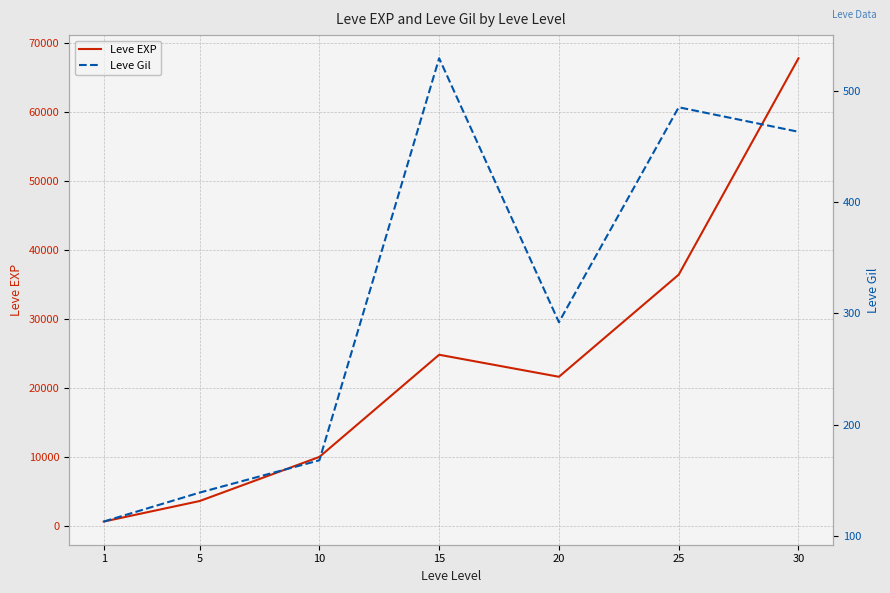

What is the minimum value for Leve EXP?

630